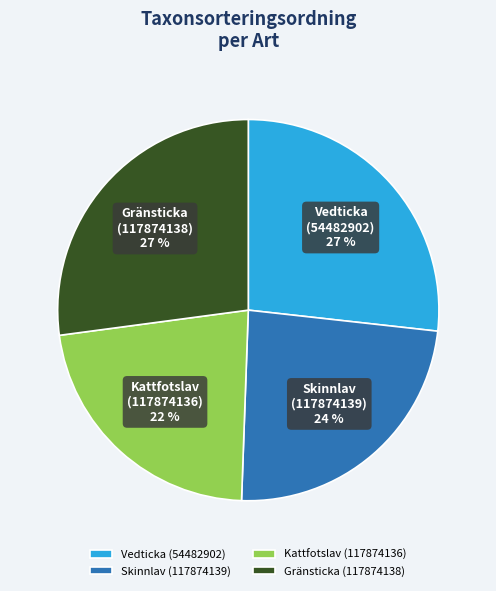

Is Vedticka (54482902) the majority of the pie?

No